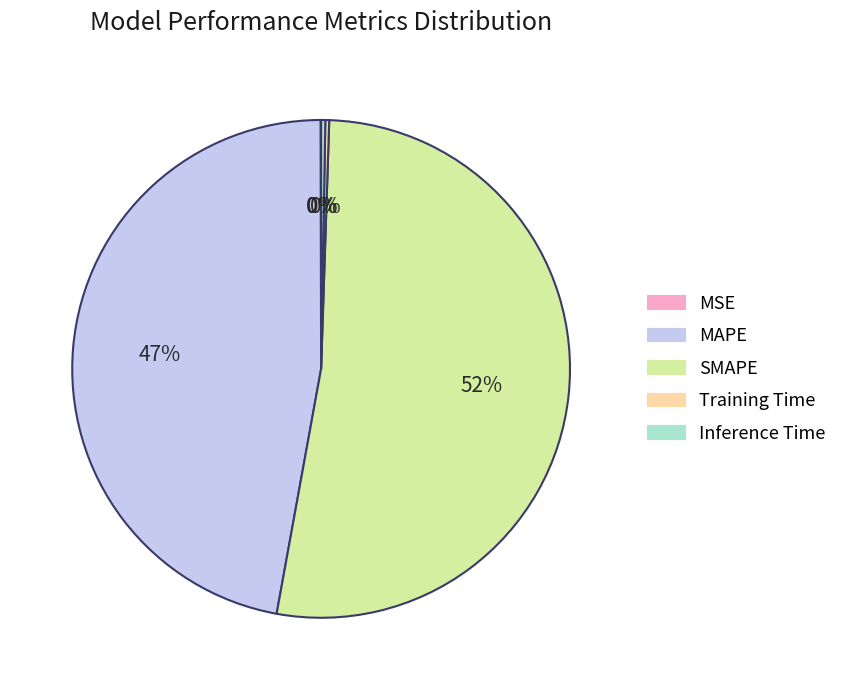

What is the ratio of the value at MAPE to the value at SMAPE?

0.9